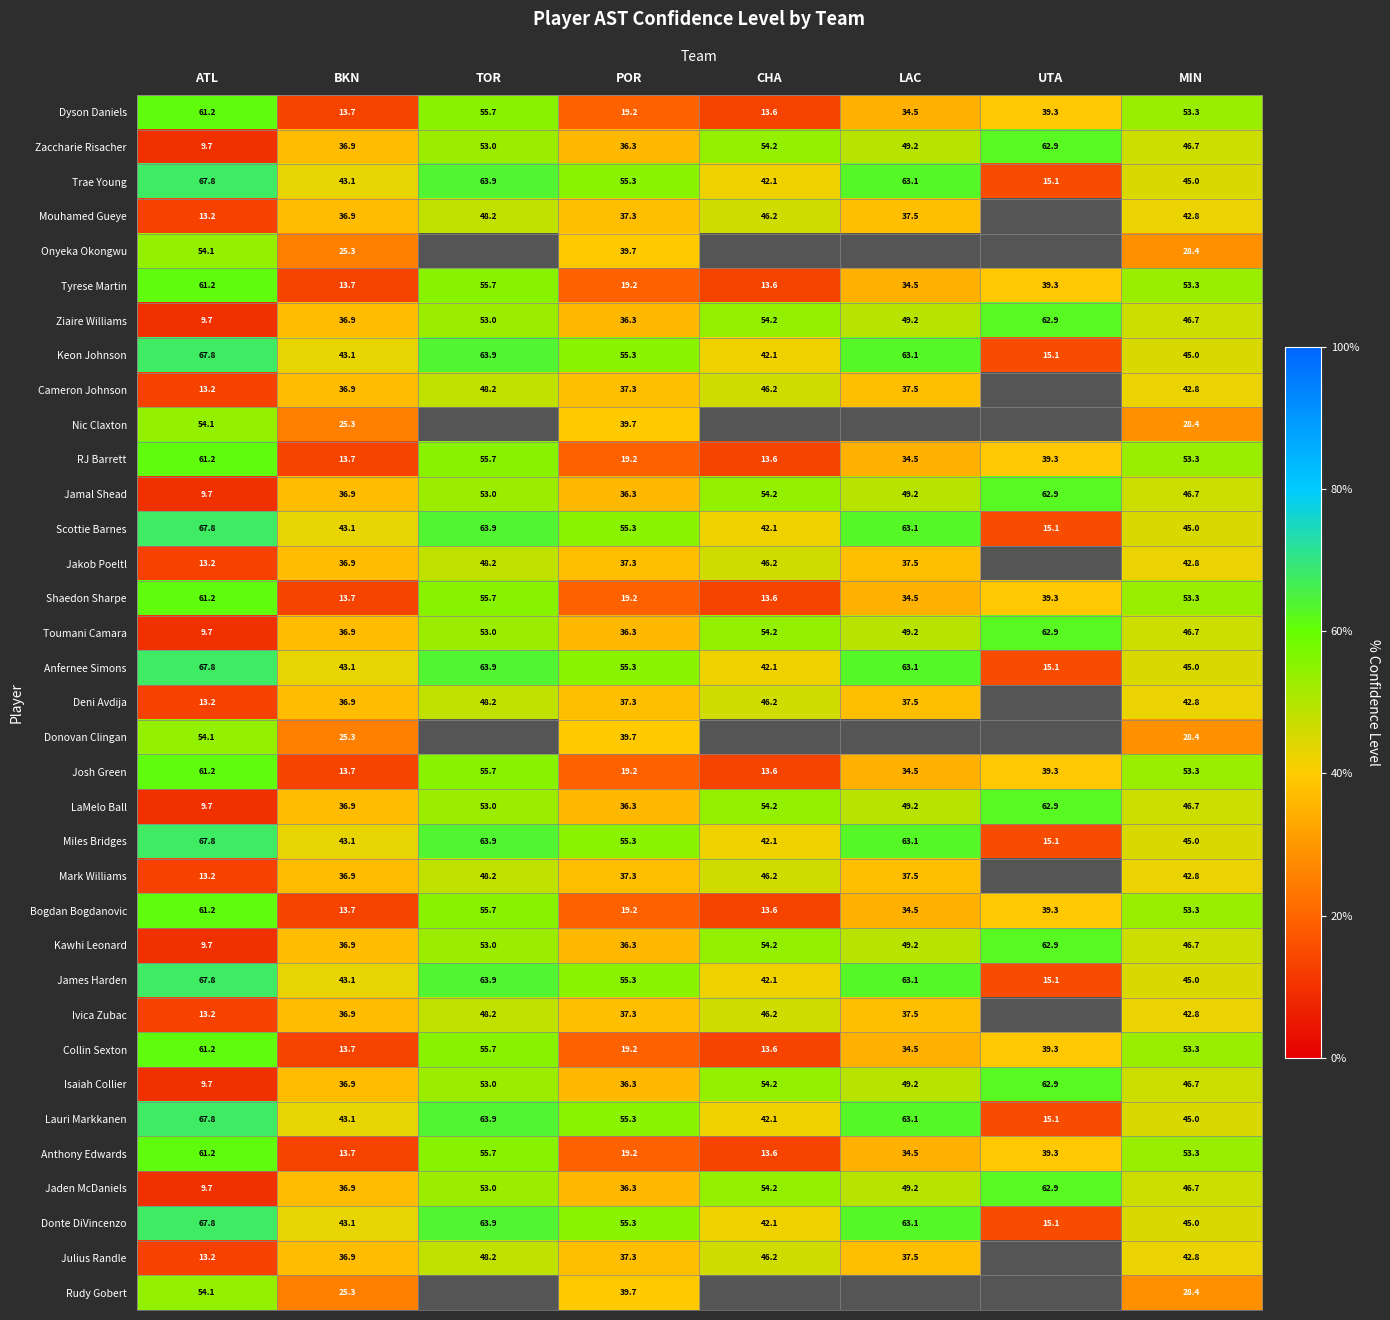

How many values in the Shaedon Sharpe series are below 39?

4